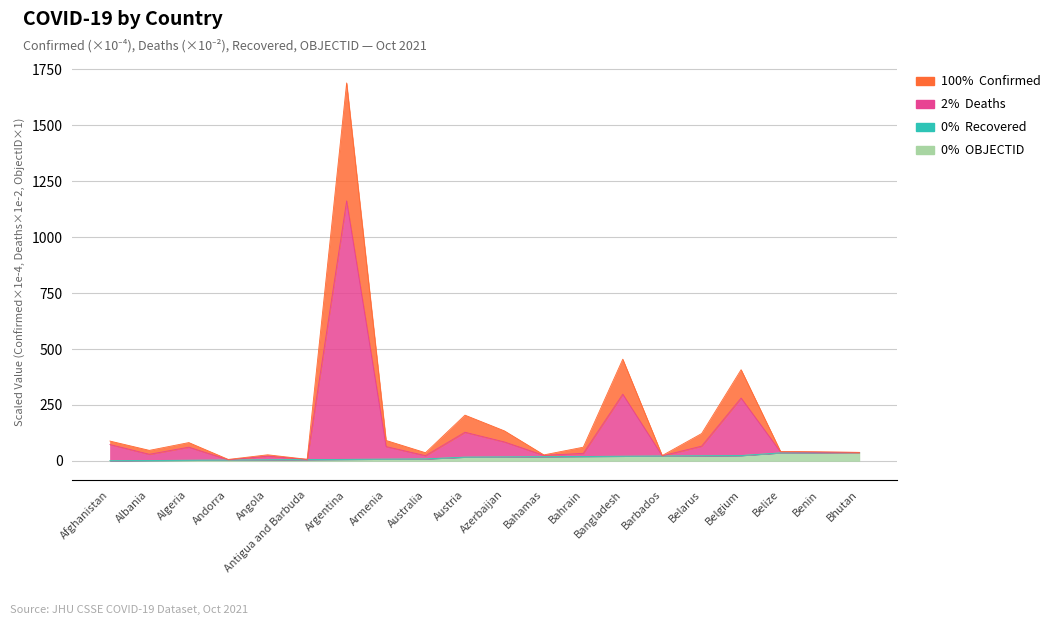

Is the value of Confirmed at Australia greater than the value of Deaths at Belize?

No